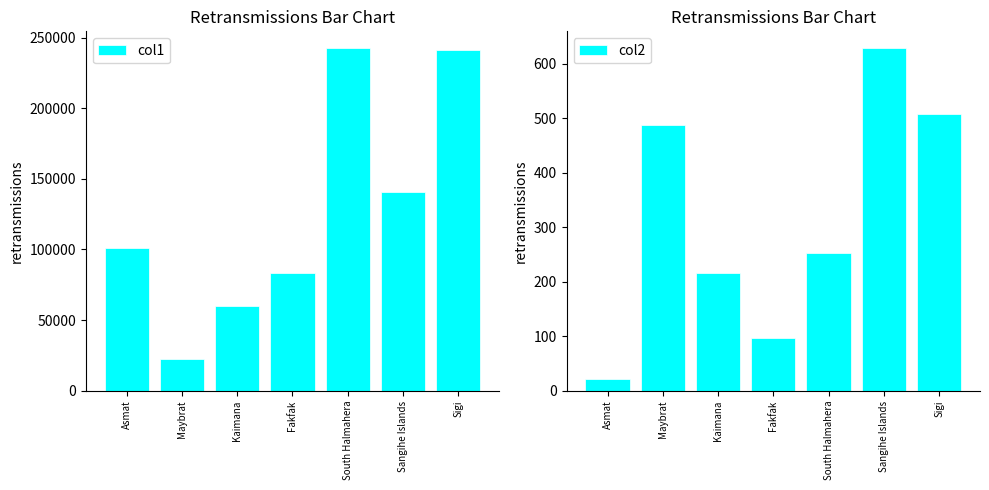

What position from the right is Kaimana?

5